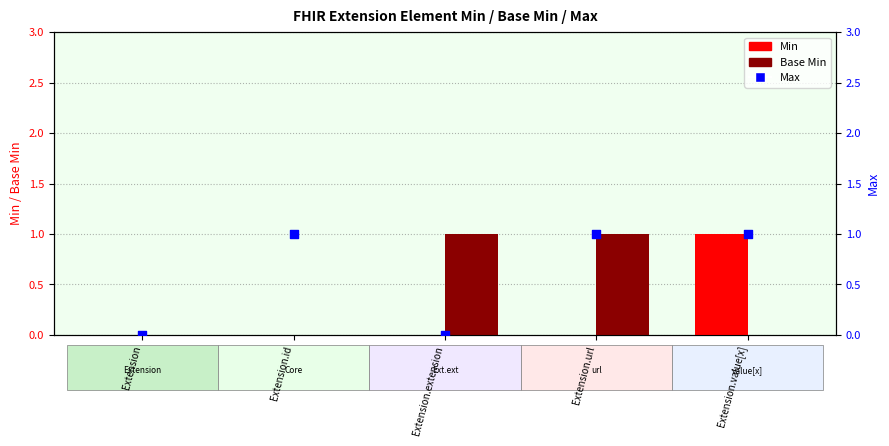

Which series has the largest total across all categories?

Max